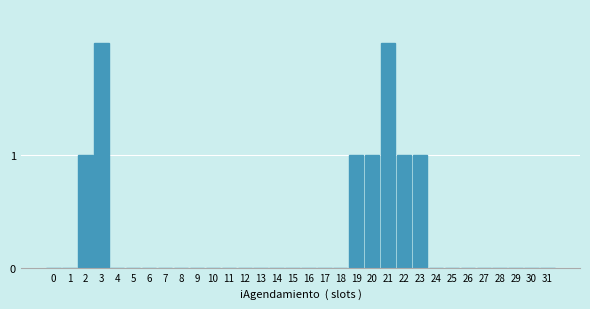

Between 3 and 17, which is larger?

3